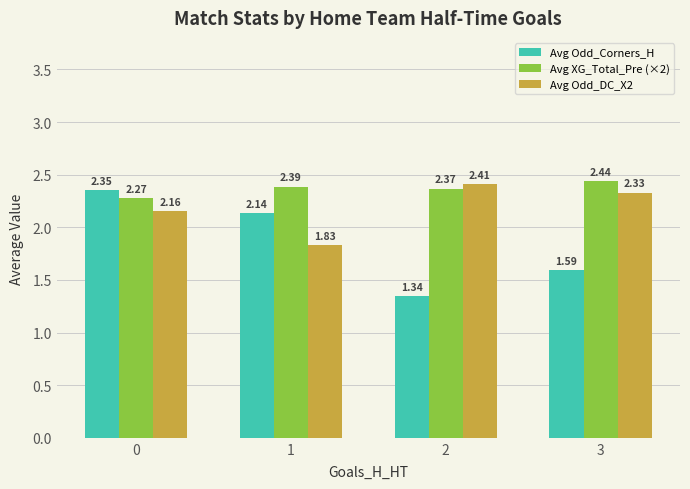

Are the bars horizontal?

No